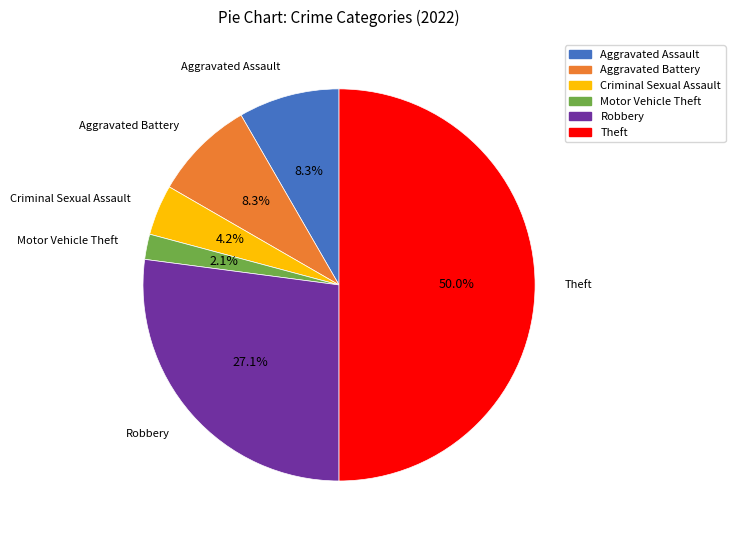

What is the largest slice in the pie chart?

Theft